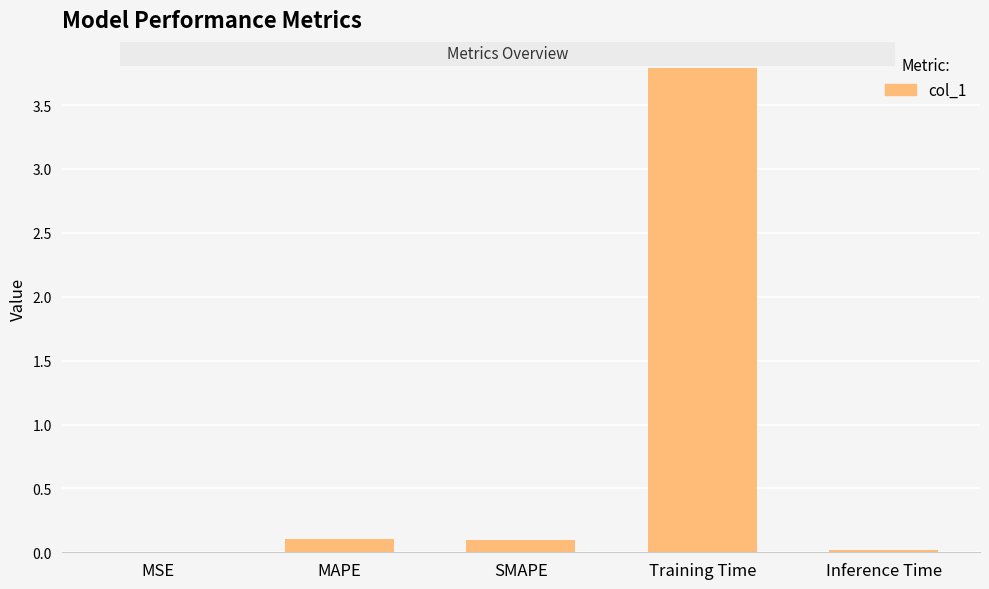

What is the sum of the values at Training Time and SMAPE?

3.9